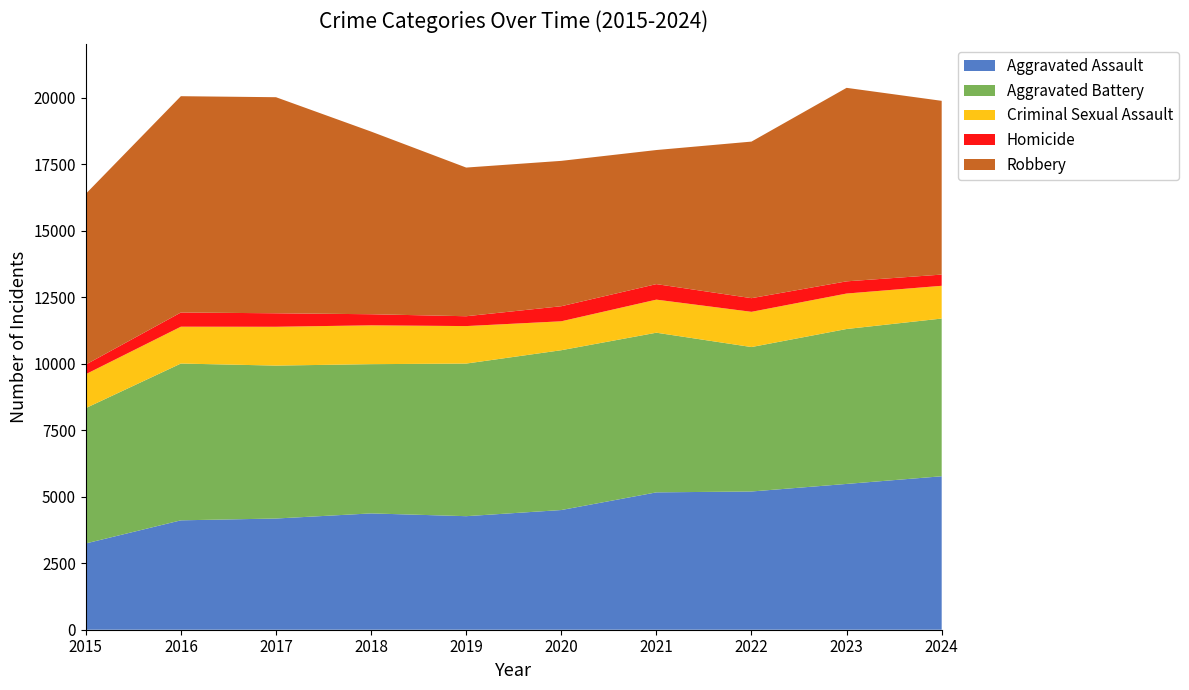

Reading right to left, what are all the values shown in this chart?

Aggravated Assault: 5767	5479	5195	5162	4498	4267	4371	4179	4111	3242
Aggravated Battery: 5927	5822	5428	6000	6006	5735	5609	5747	5892	5087
Criminal Sexual Assault: 1231	1333	1324	1243	1087	1409	1459	1459	1385	1274
Homicide: 421	458	513	583	566	370	417	507	533	361
Robbery: 6530	7272	5884	5039	5463	5587	6865	8120	8129	6417